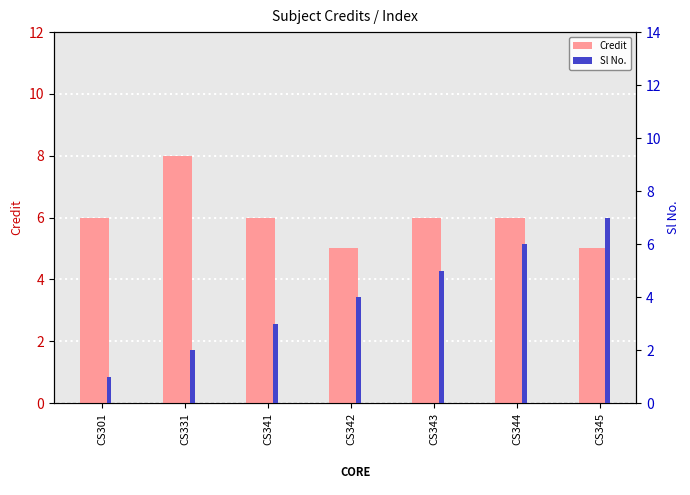

Count the Sl No. values in the range 2 to 6.

5